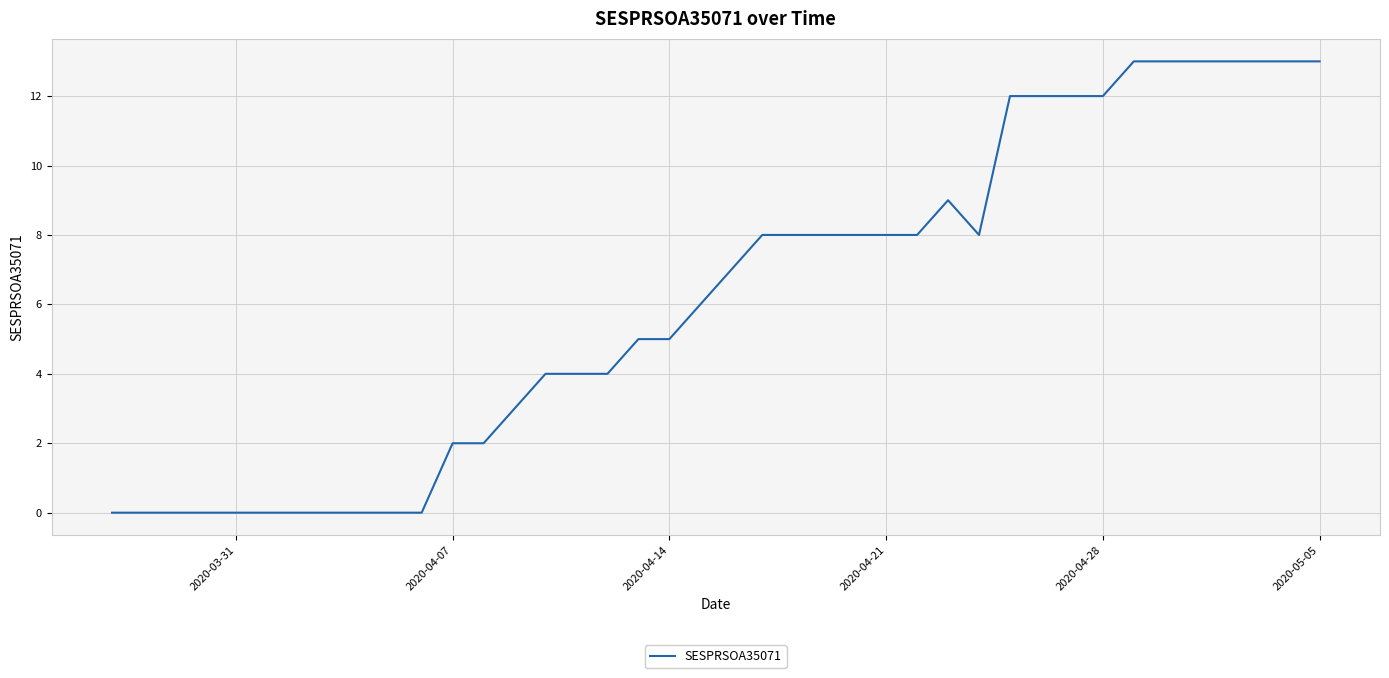

What is the greatest value displayed?

13